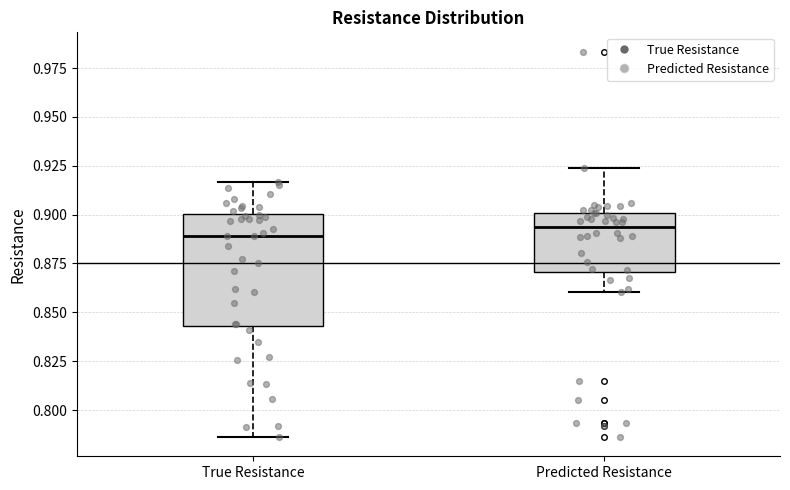

Which box is the tallest, from its lower edge to its upper edge?

True Resistance